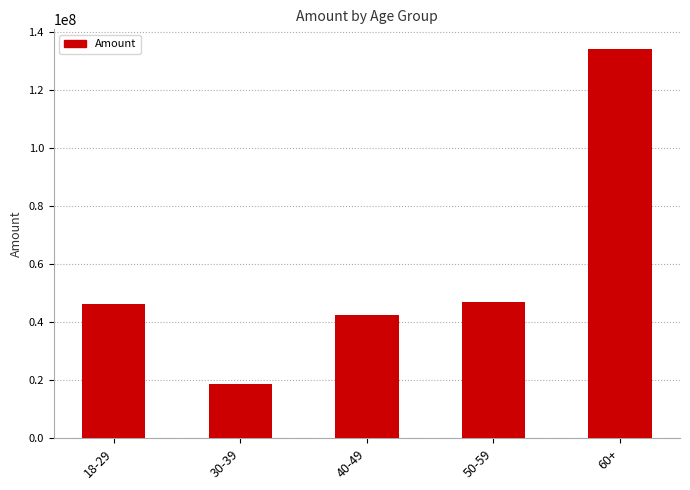

What is the difference between the maximum and minimum values?

115528312.9